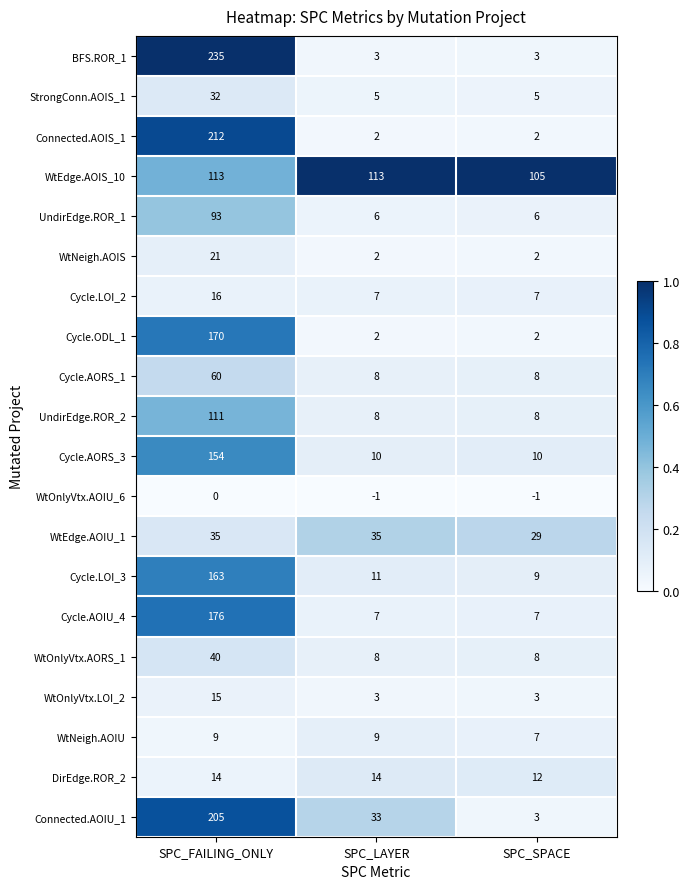

The value of WtOnlyVtx.LOI_2 at SPC_SPACE is 5. True or false?

False